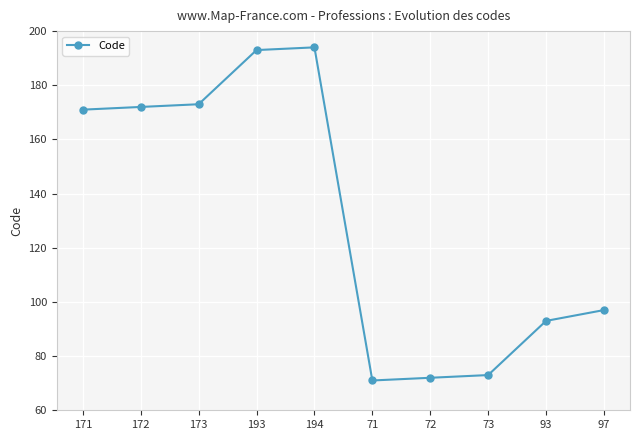

What is the difference between the second highest and second lowest values?

121